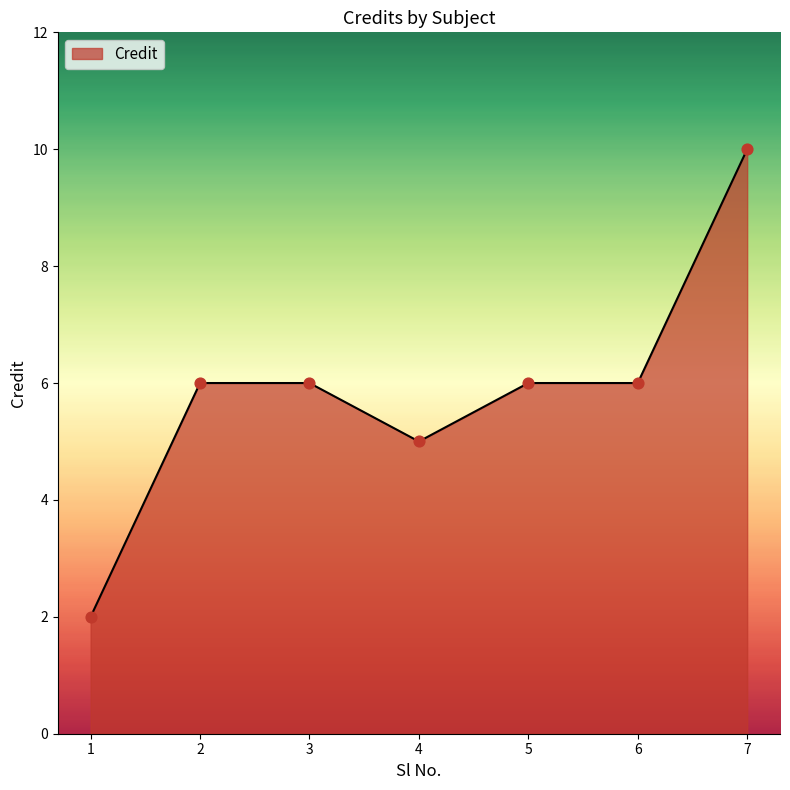

What is the change in value from 2 to 7?

+4